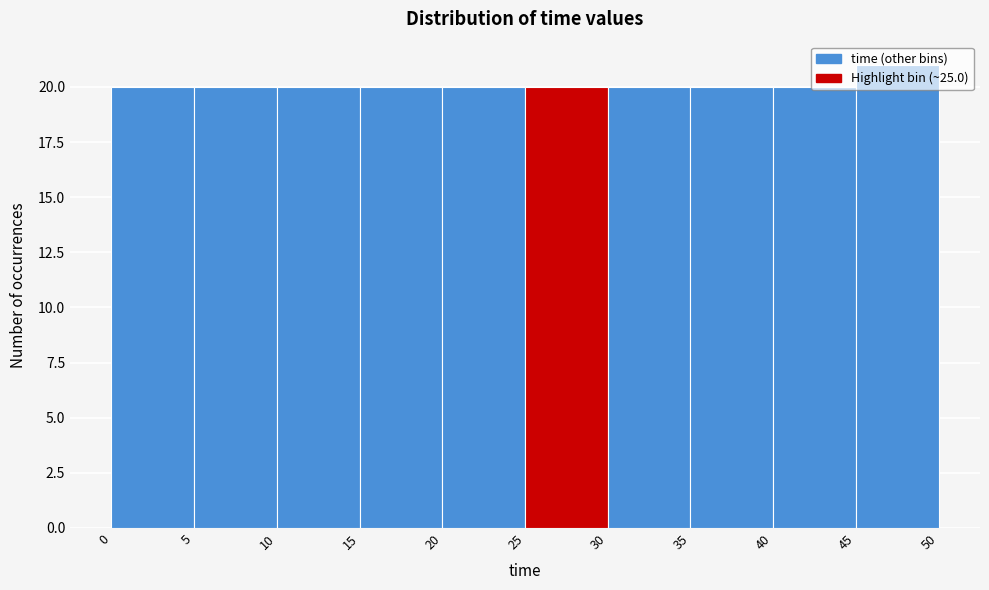

Reading left to right, transcribe this chart: for each bar, give the range it covers on the x-axis and its height. The values are not printed on the chart, so give them approximately, as read against the axis.

0 to 5: 20
5 to 10: 20
10 to 15: 20
15 to 20: 20
20 to 25: 20
25 to 30: 20
30 to 35: 20
35 to 40: 20
40 to 45: 20
45 to 50: 21